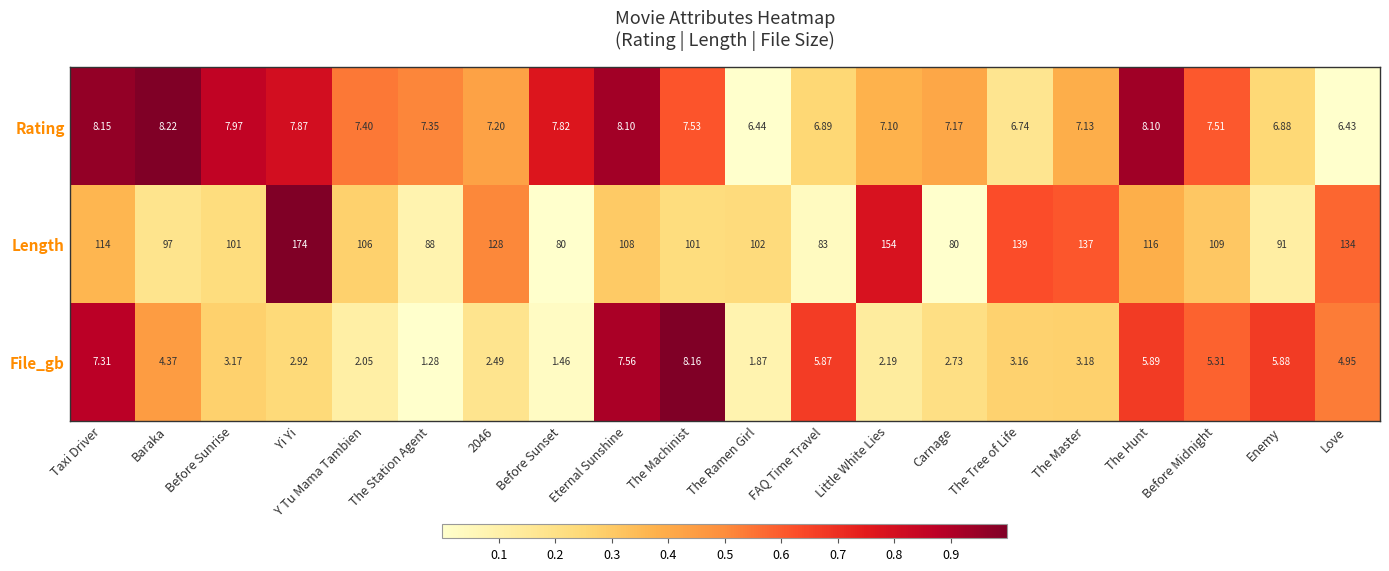

Is the value of File_gb at FAQ Time Travel greater than the value of Length at Carnage?

No